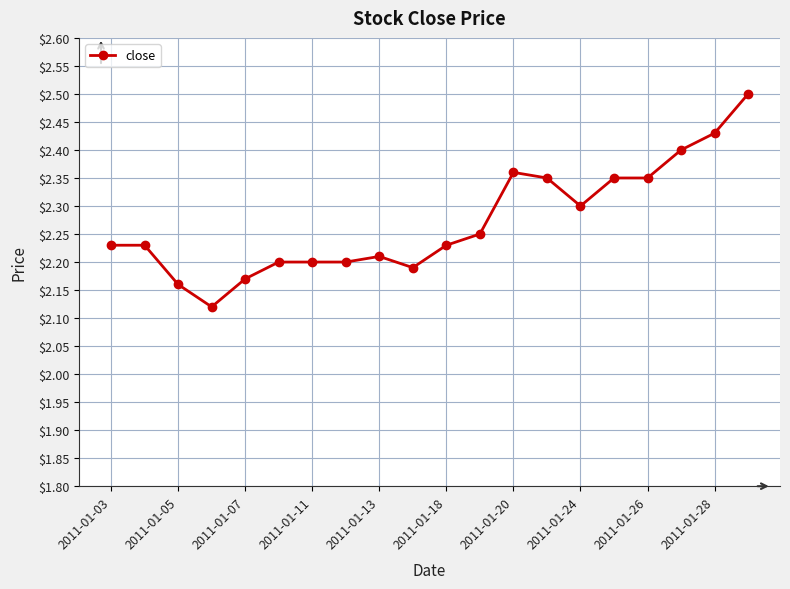

What is the sum of all values?

45.4